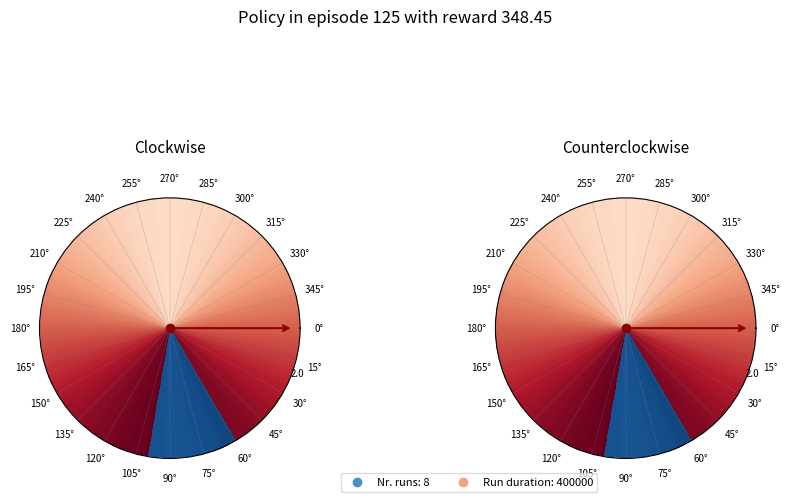

Count the number of slices in the pie.

2